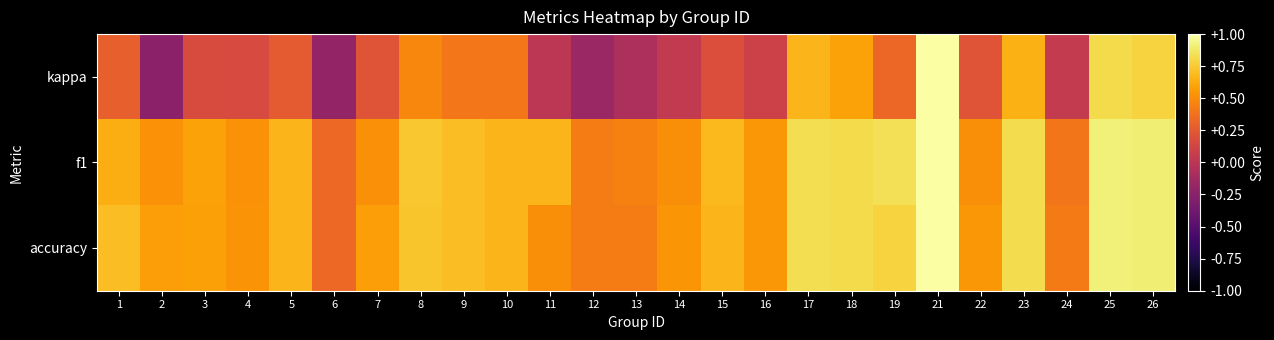

Which series has the largest total across all categories?

f1